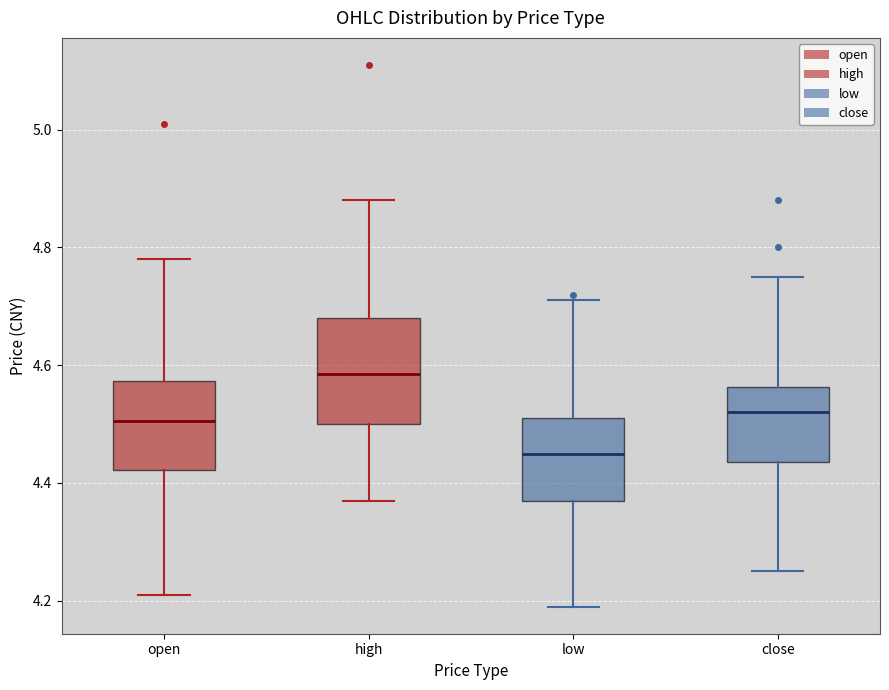

Where does the lower whisker of the box for open end on the y-axis? The values are not printed on the chart, so give them approximately, as read against the axis.

4.22